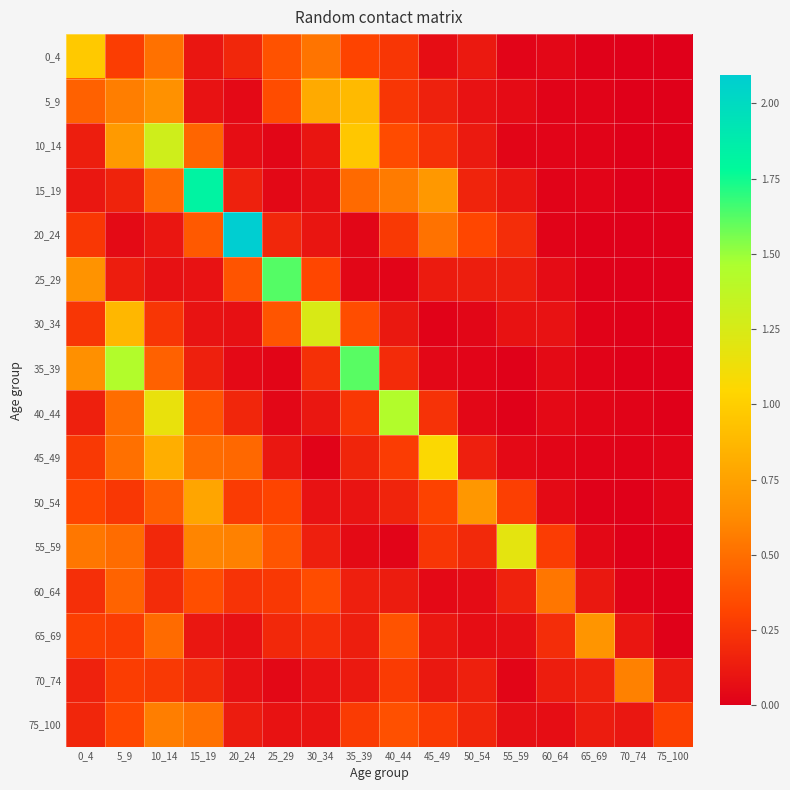

At 30_34, list the series in order from largest to smallest.

30_34, 5_9, 0_4, 60_64, 25_29, 35_39, 65_69, 55_59, 40_44, 10_14, 20_24, 75_100, 70_74, 50_54, 15_19, 45_49